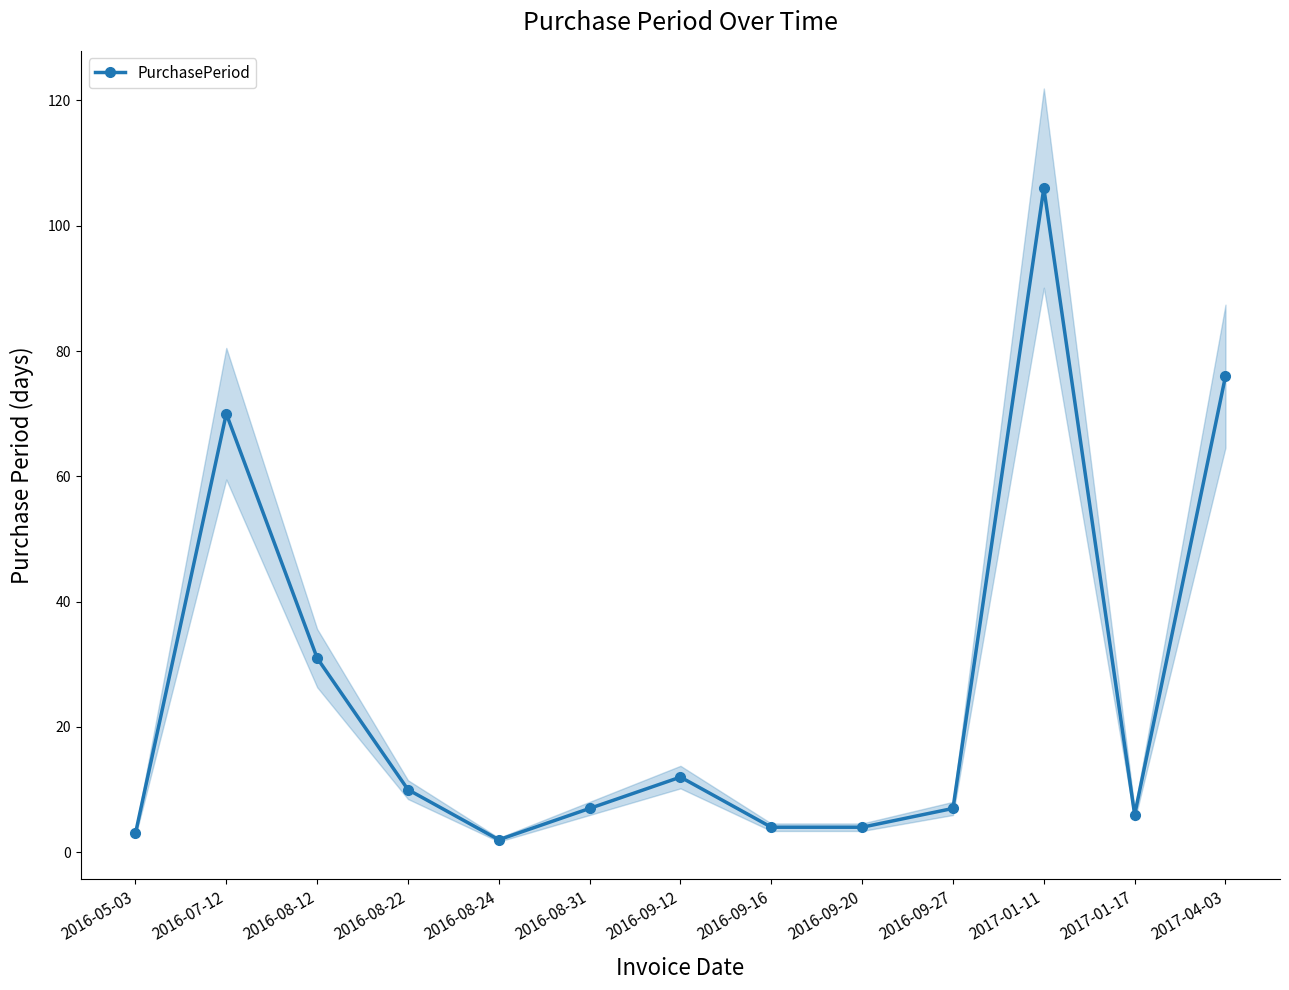

How many values exceed 7?

6